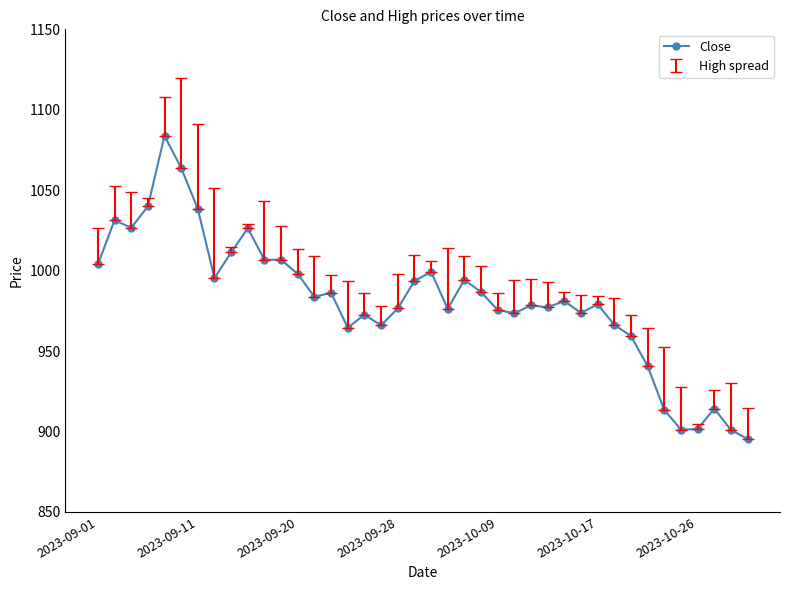

How many categories are shown in the chart?

40